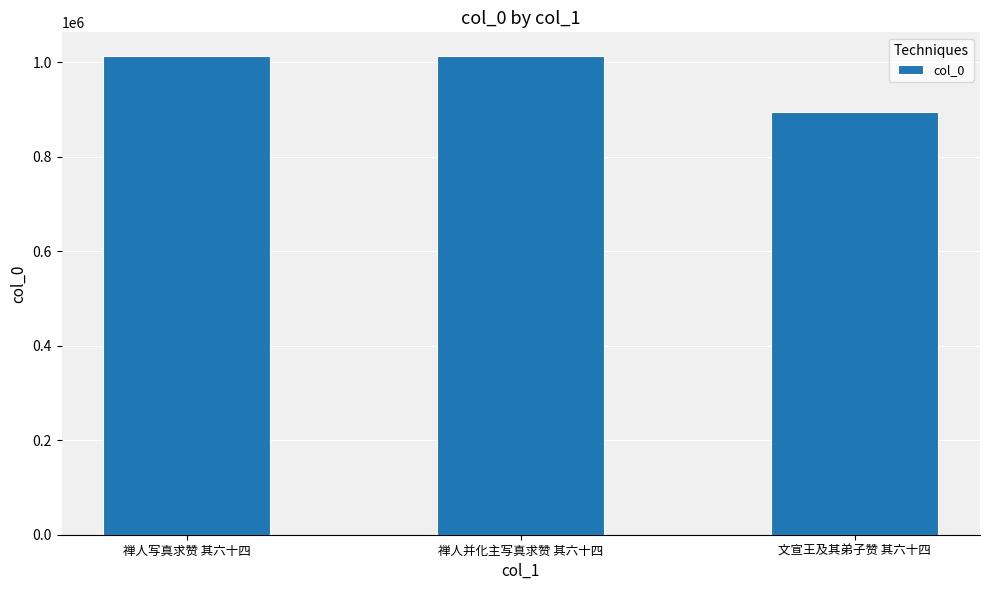

True or false: the data shows 1013197 at 禅人并化主写真求赞 其六十四.

True